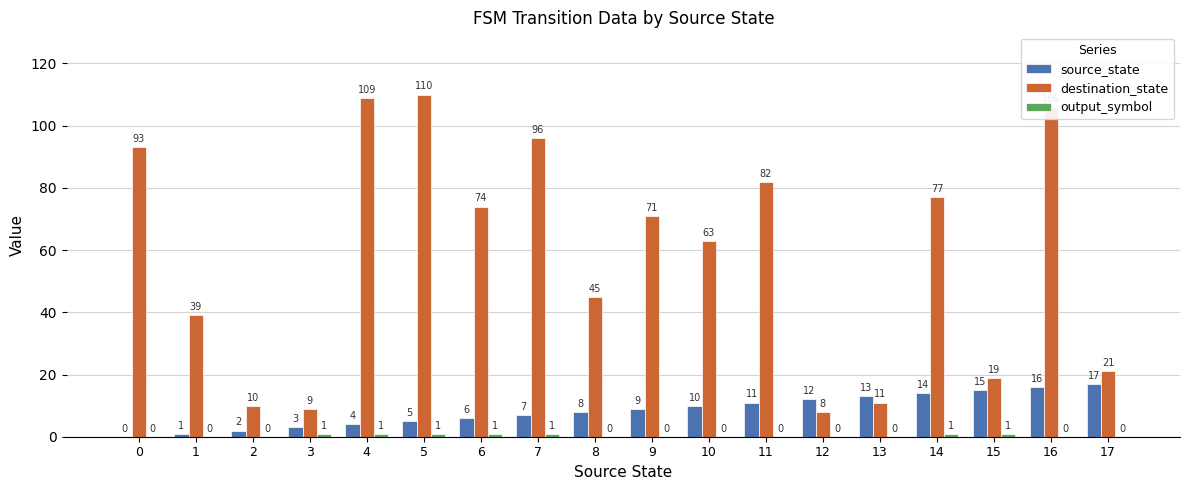

What is the sum of all source_state values?

153